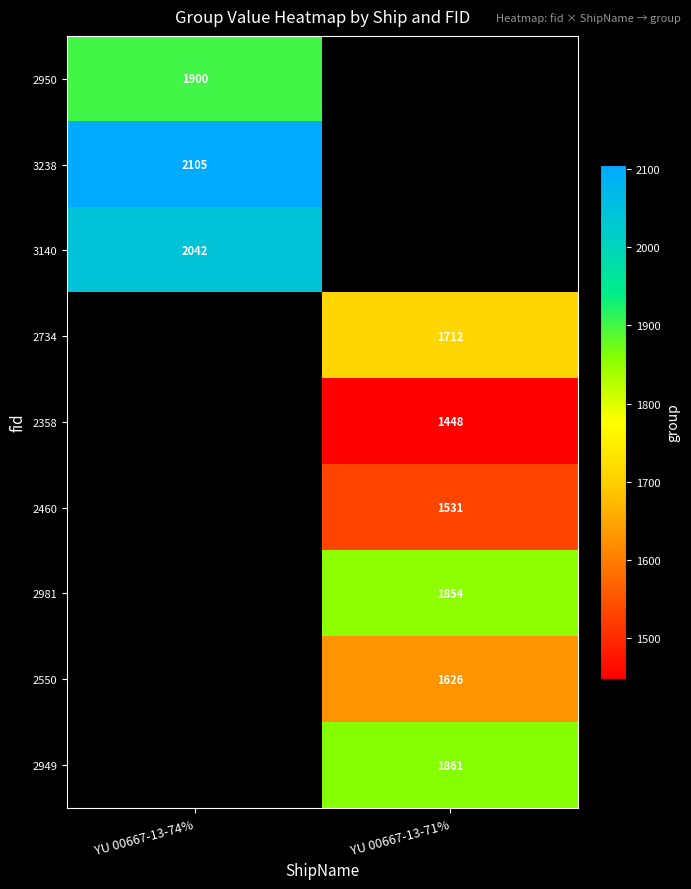

Which label corresponds to the smallest value in the chart?

YU 00667-13-71%